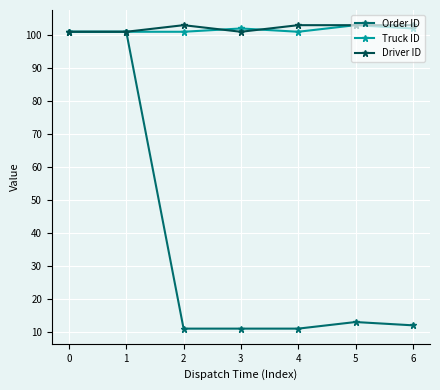

True or false: Truck ID and Driver ID cross at least once.

True